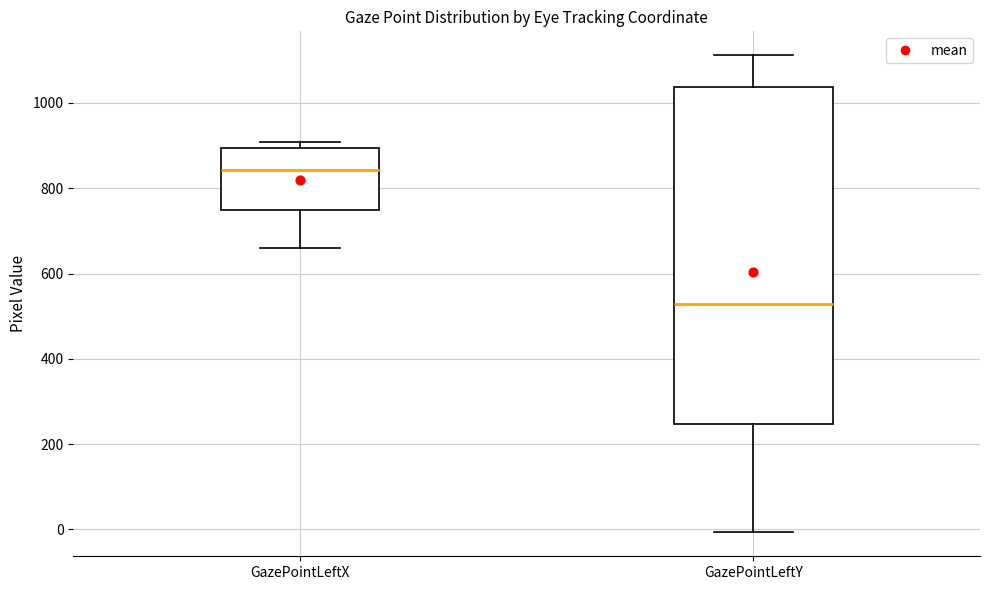

Comparing the boxes themselves (not the whiskers), which one is the tallest?

GazePointLeftY